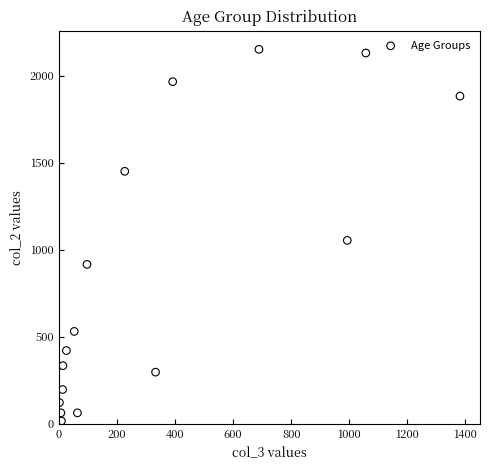

What is the range of X values (max minus min)?

1379